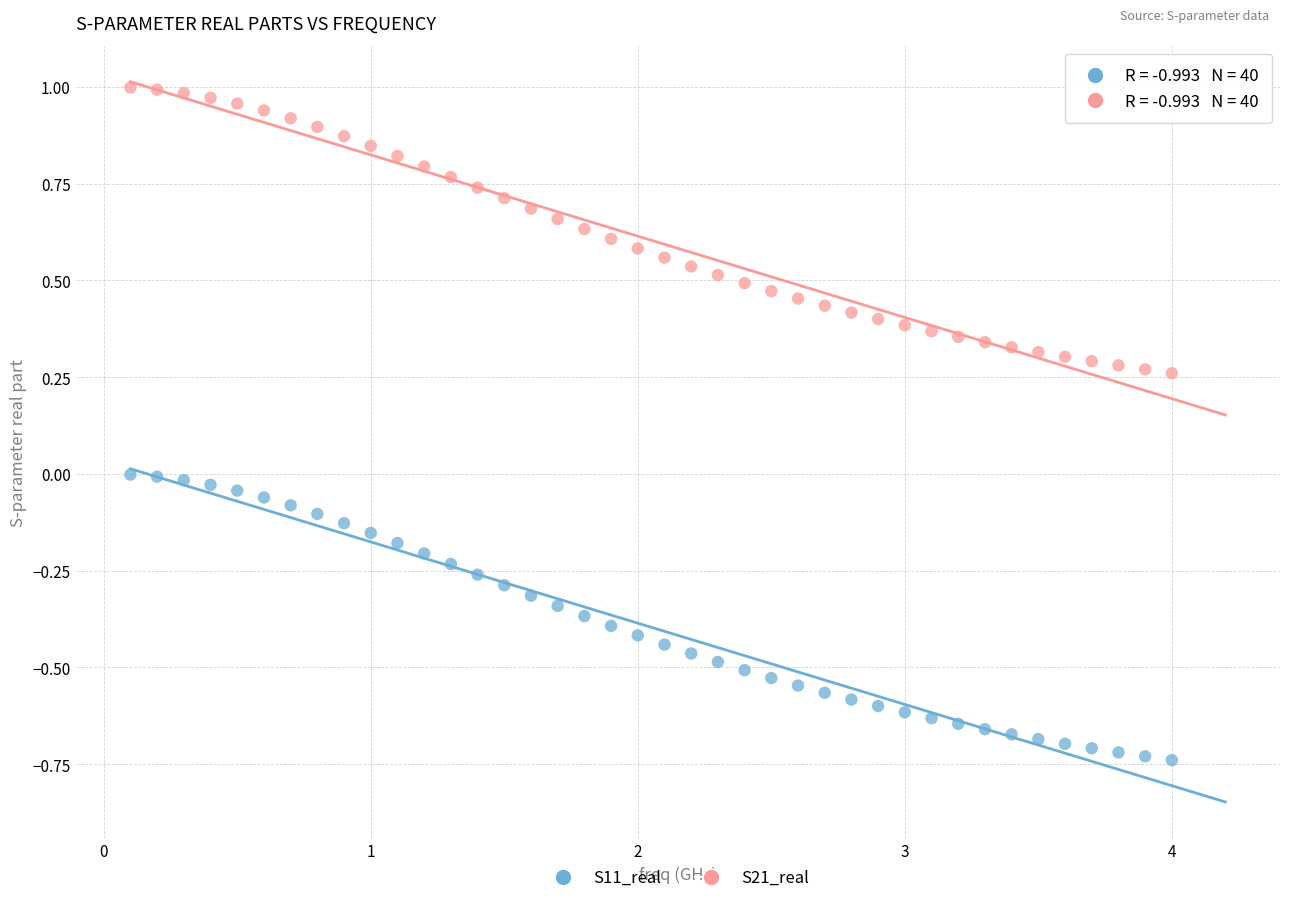

What are all the series names shown in the legend?

S11_real, S21_real